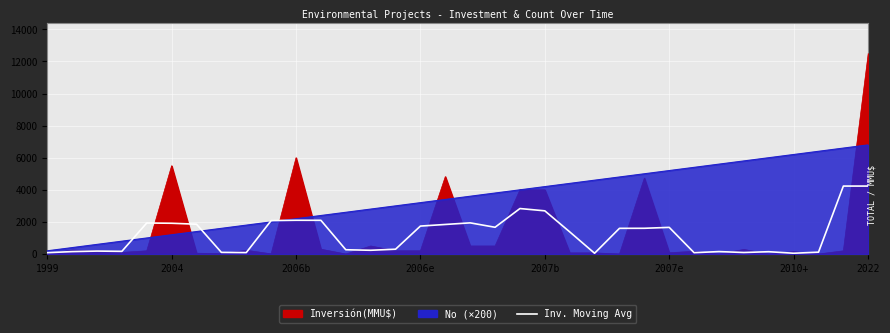

Approximately how many times larger is the value at 33 compared to 13?

18.1